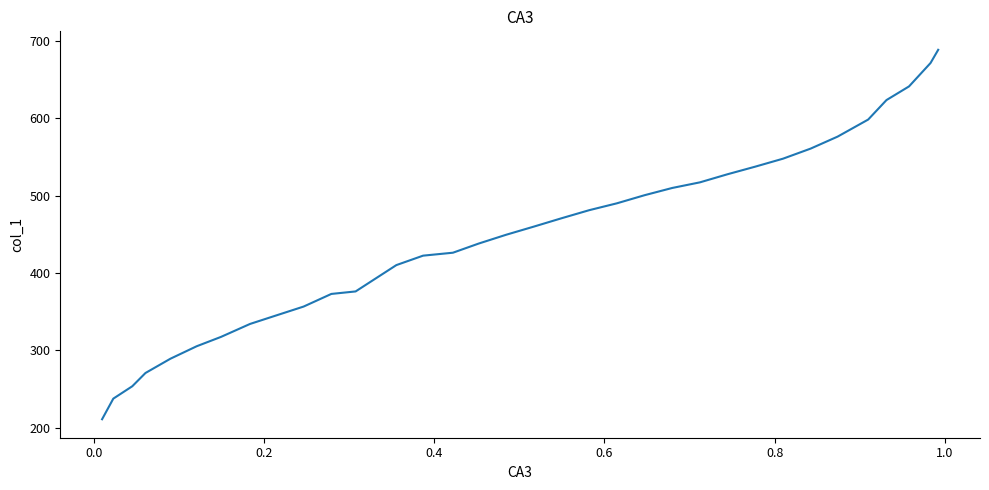

What is the greatest value displayed?

688.5